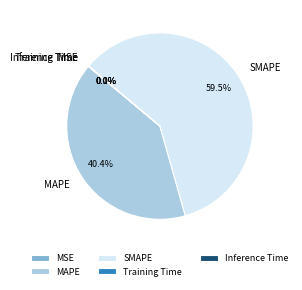

What percentage do MAPE and SMAPE together represent?

99.9%